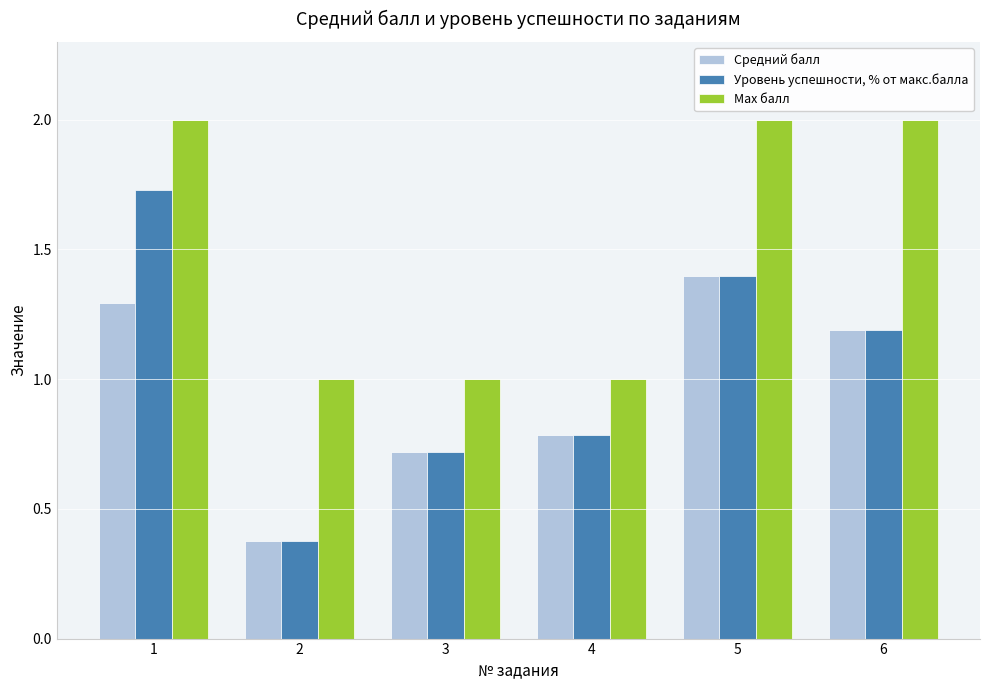

What is the difference between the maximum and second lowest values in the Уровень успешности, % от макс.балла series?

1.0